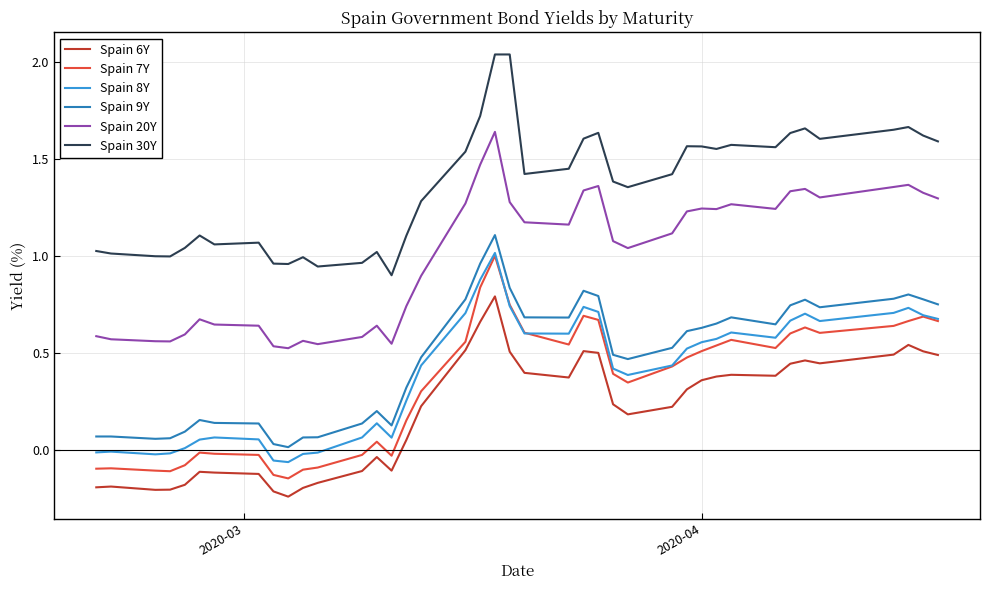

True or false: Spain 20Y and Spain 6Y cross at least once.

False